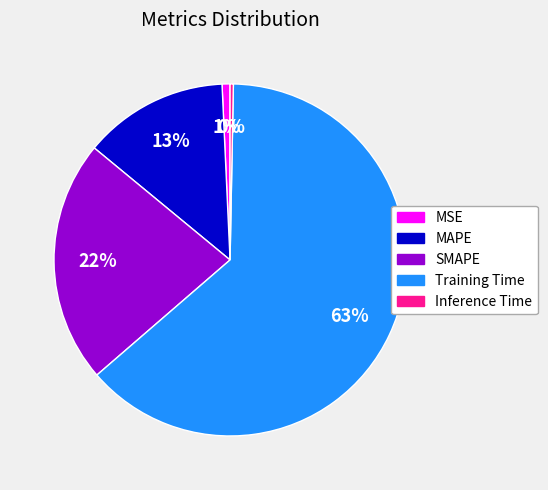

Which slice represents more than half of the pie?

Training Time